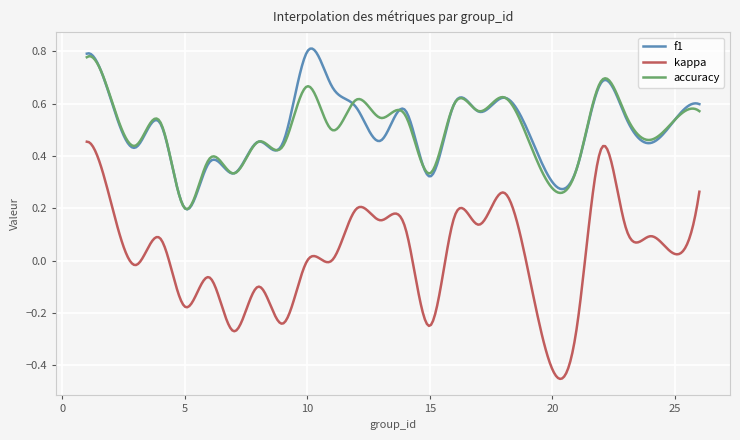

True or false: kappa and accuracy cross at least once.

False